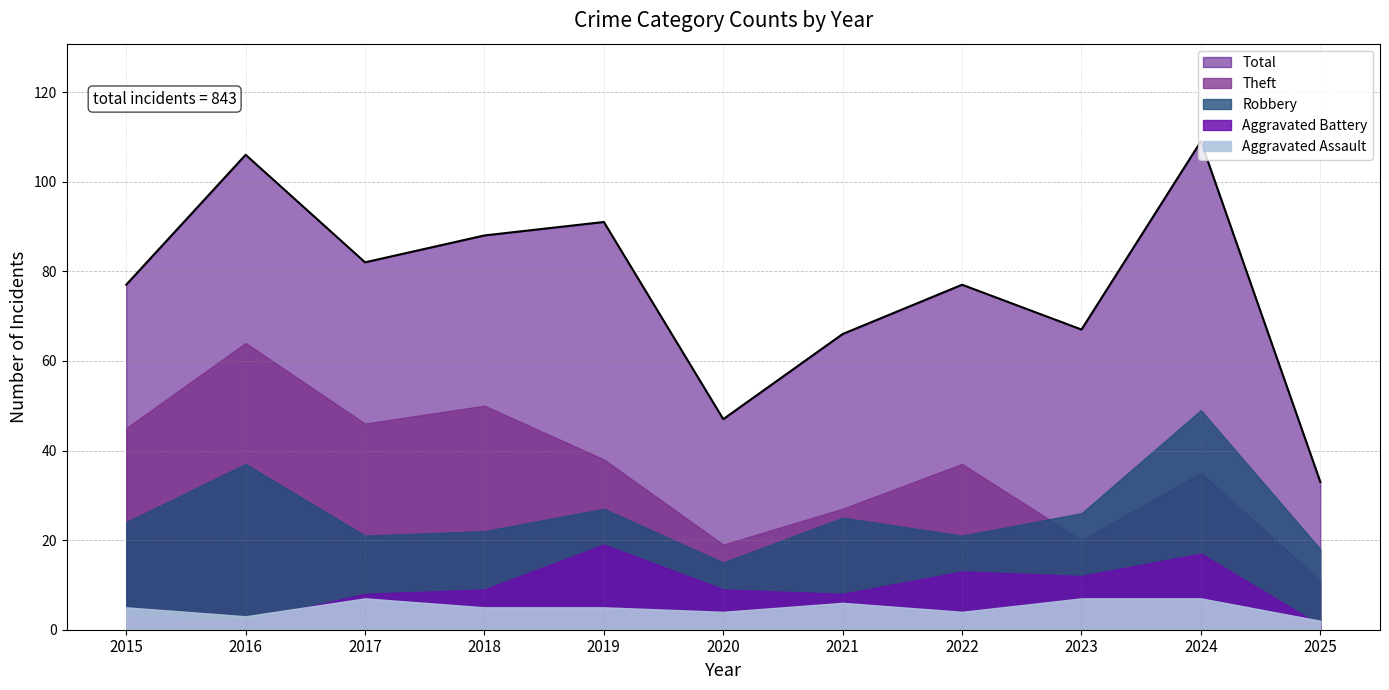

What is the value of the Aggravated Battery point at the 9th from the left?

12